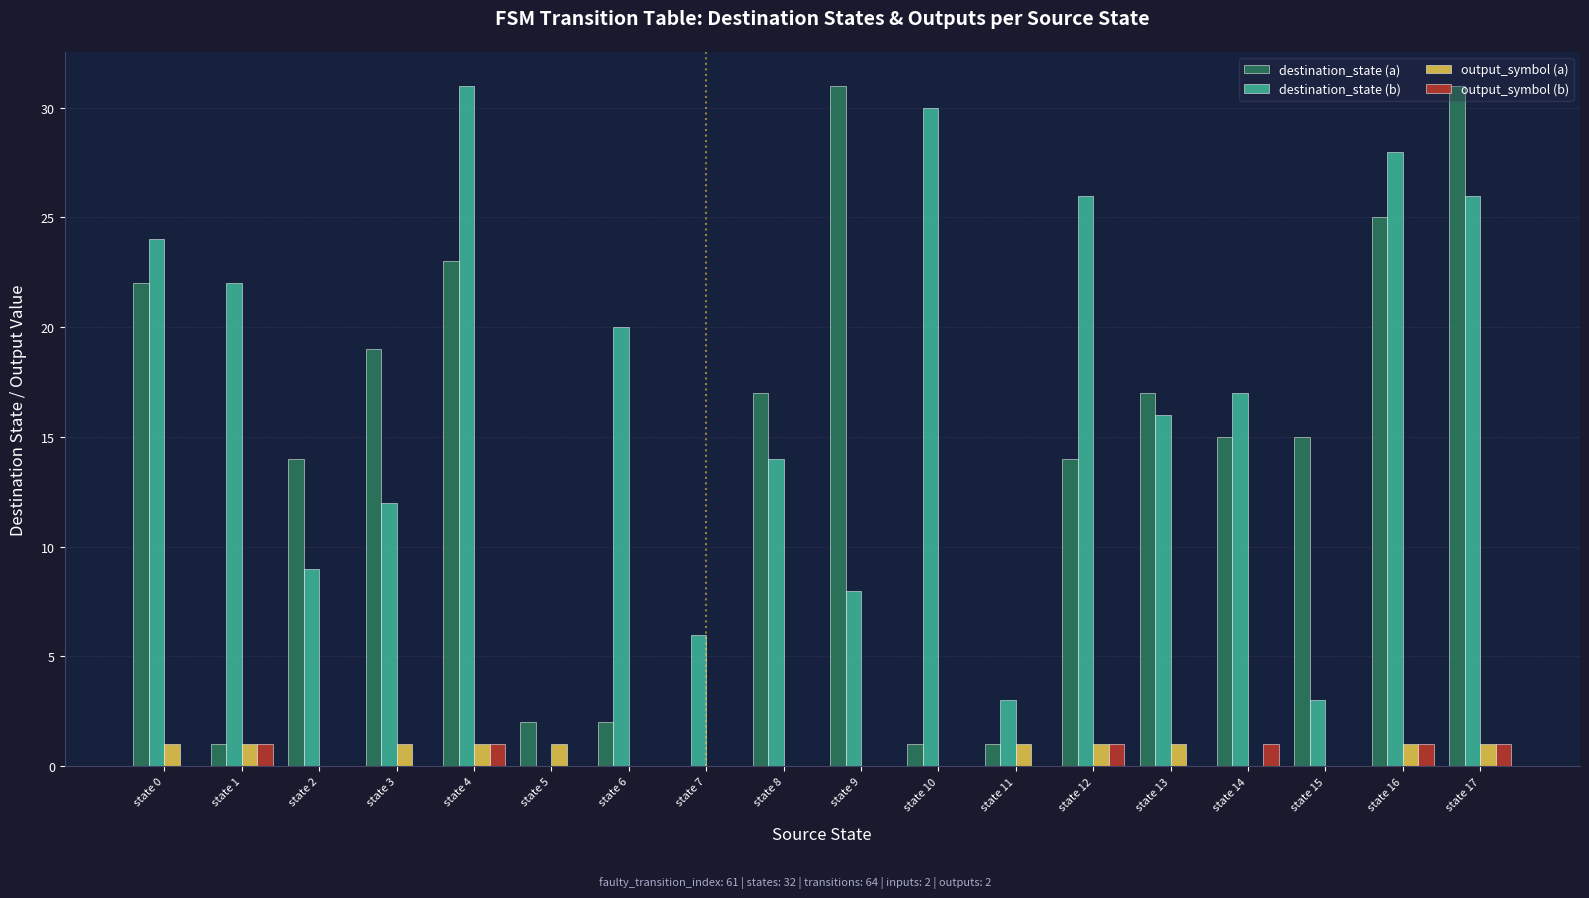

Which series changed the most between state 7 and state 17?

destination_state (a)